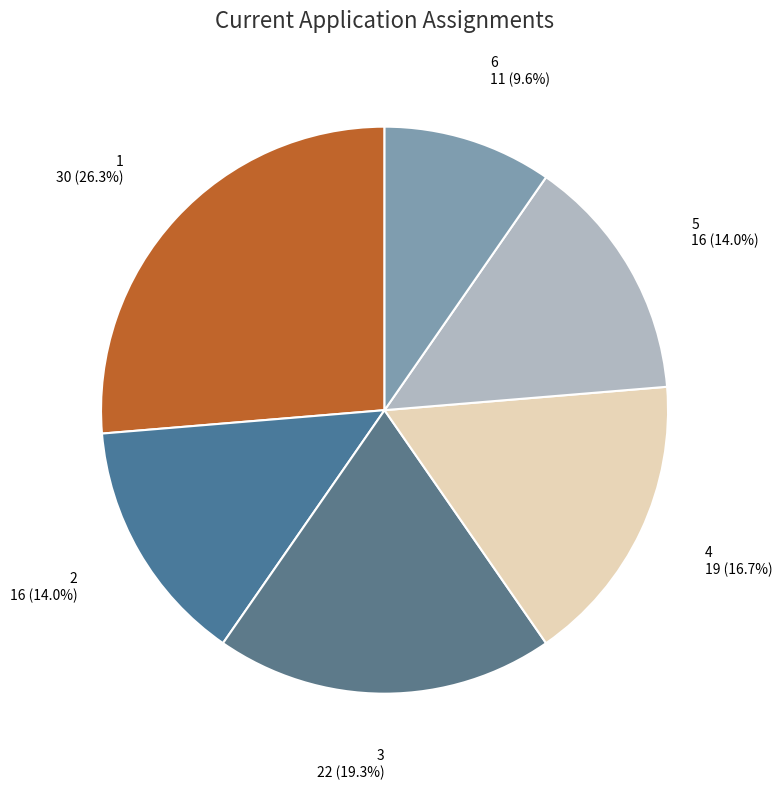

Is there any slice that represents more than half of the pie?

No